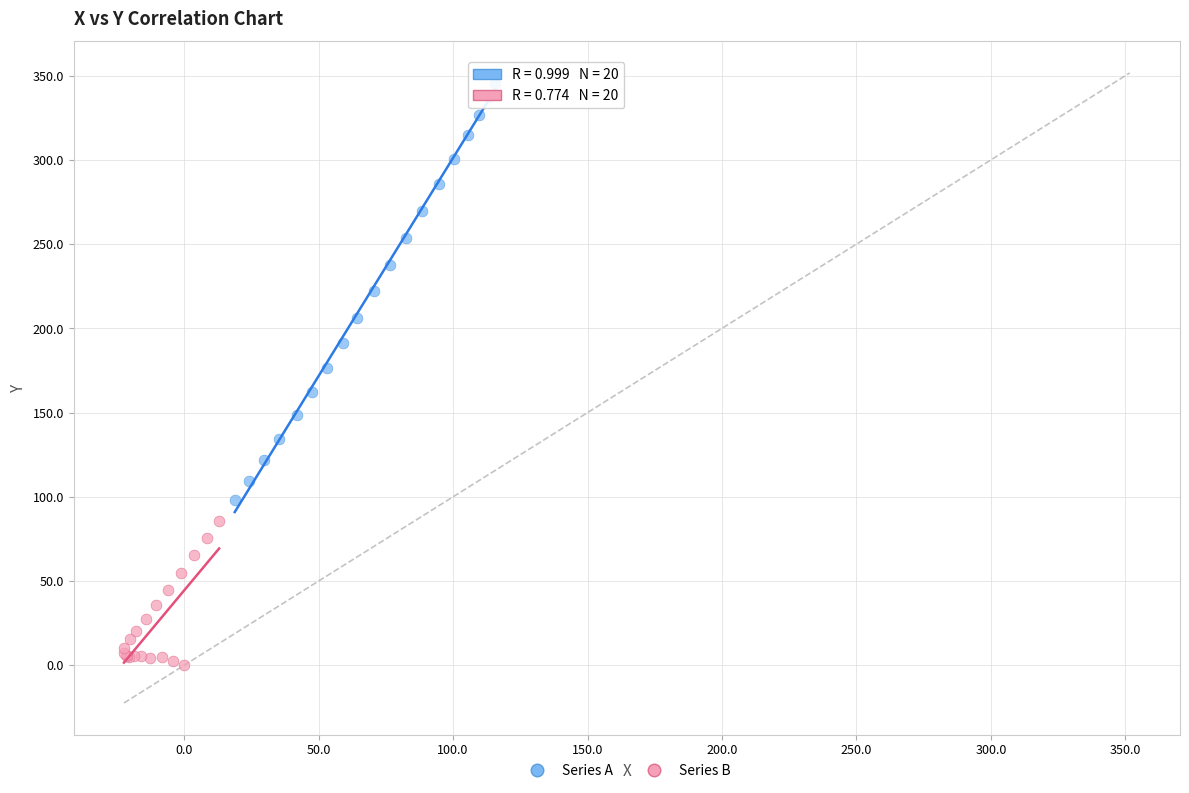

Which series contains the highest Y value?

Series A